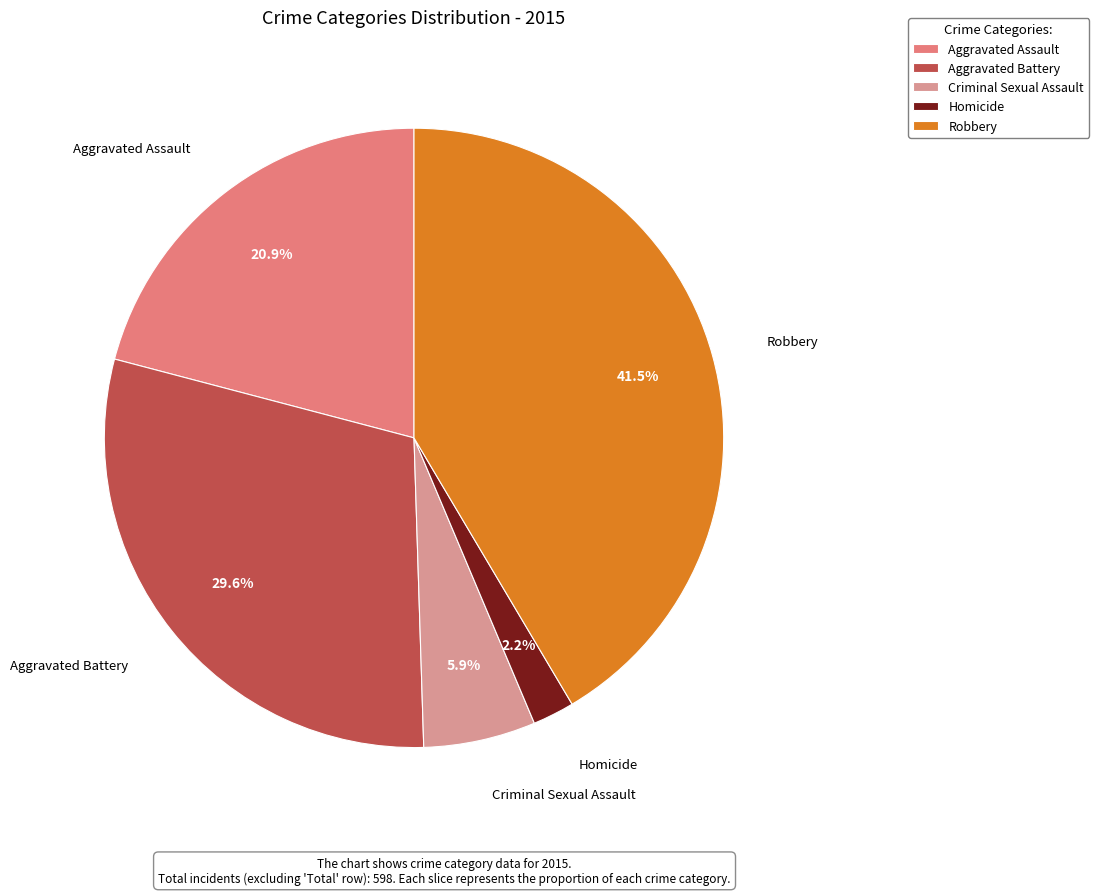

To the nearest percent, what is the difference between the Homicide and Criminal Sexual Assault slice percentages?

4%